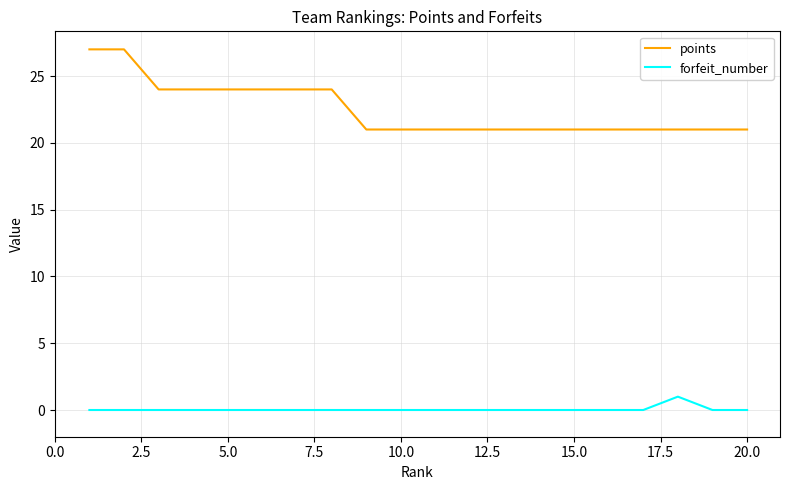

True or false: points and forfeit_number cross at least once.

False